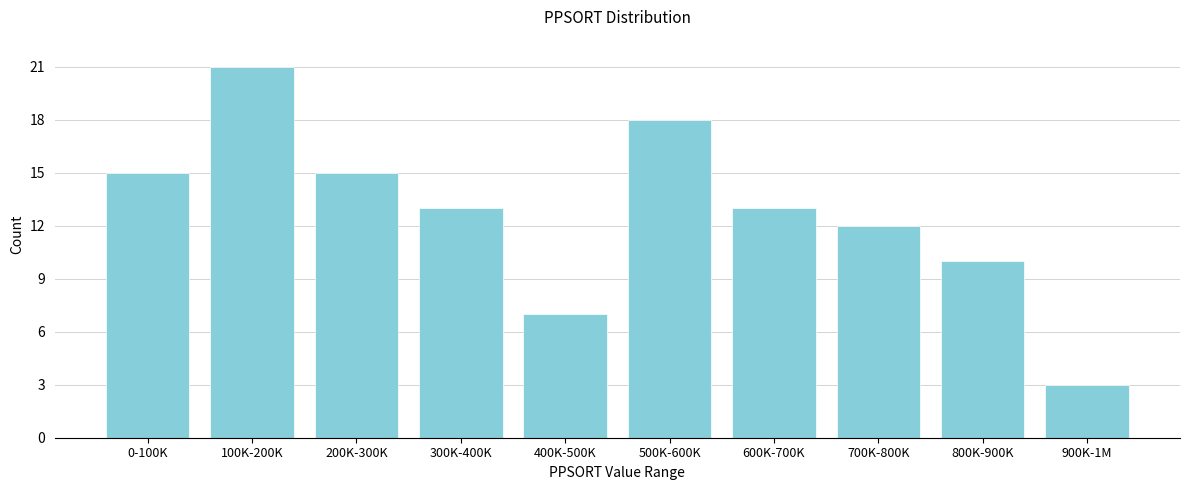

Reading left to right, what are all the values shown in this chart?

0-100K=15	100K-200K=21	200K-300K=15	300K-400K=13	400K-500K=7	500K-600K=18	600K-700K=13	700K-800K=12	800K-900K=10	900K-1M=3